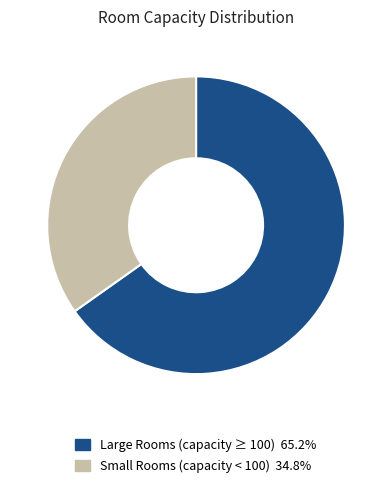

Is there a majority slice in this chart?

Yes